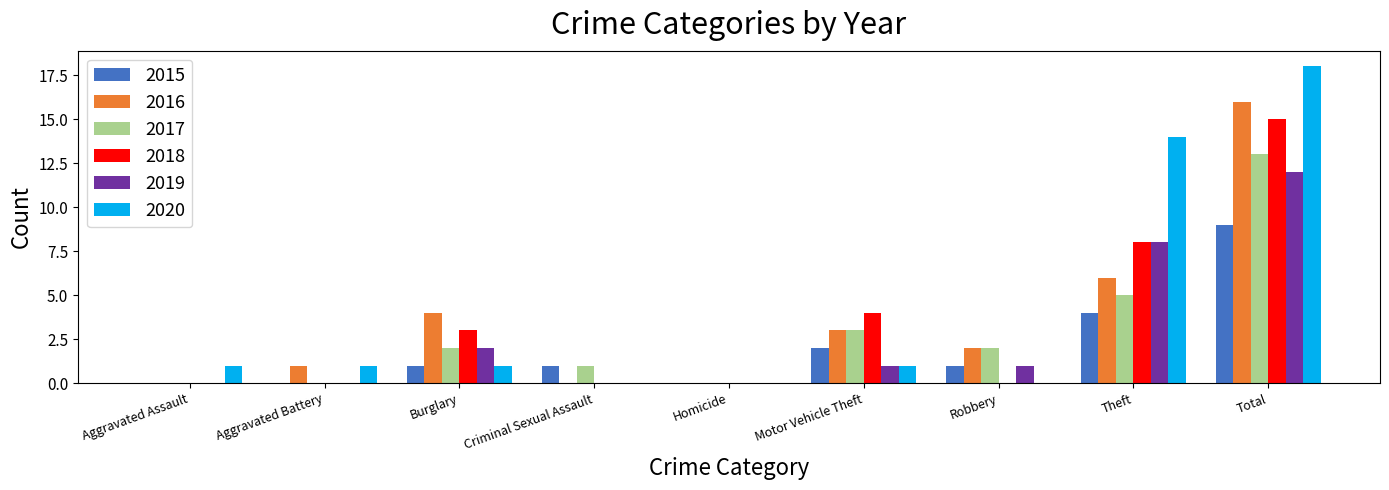

Is it true that 2015 equals 1 at Criminal Sexual Assault?

True